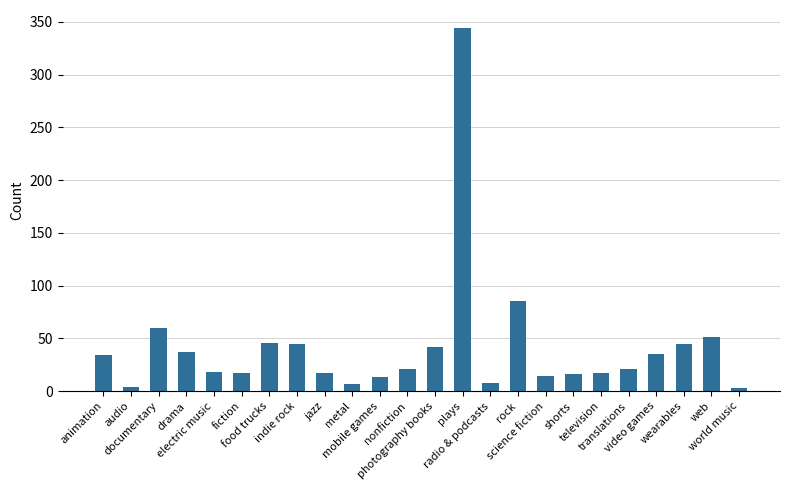

What is the change in value from food trucks to wearables?

-1